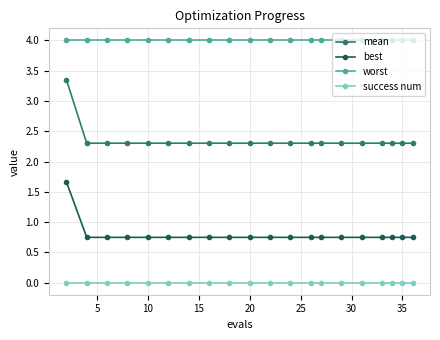

Which series has the largest range (max minus min)?

mean